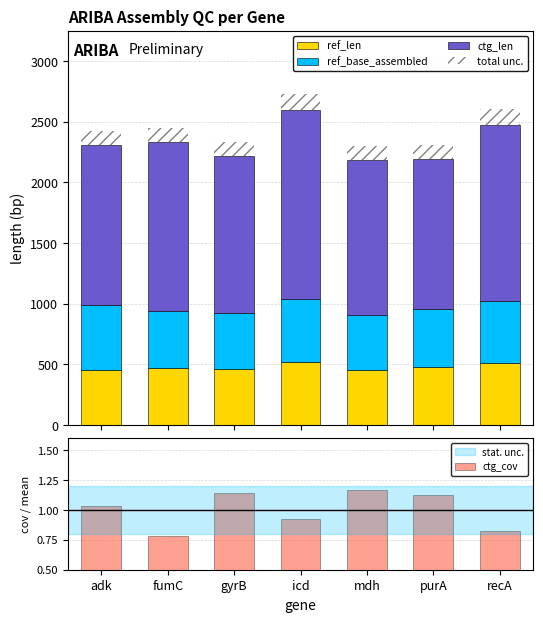

Is the value of ref_len at gyrB greater than the value of ref_base_assembled at gyrB?

No